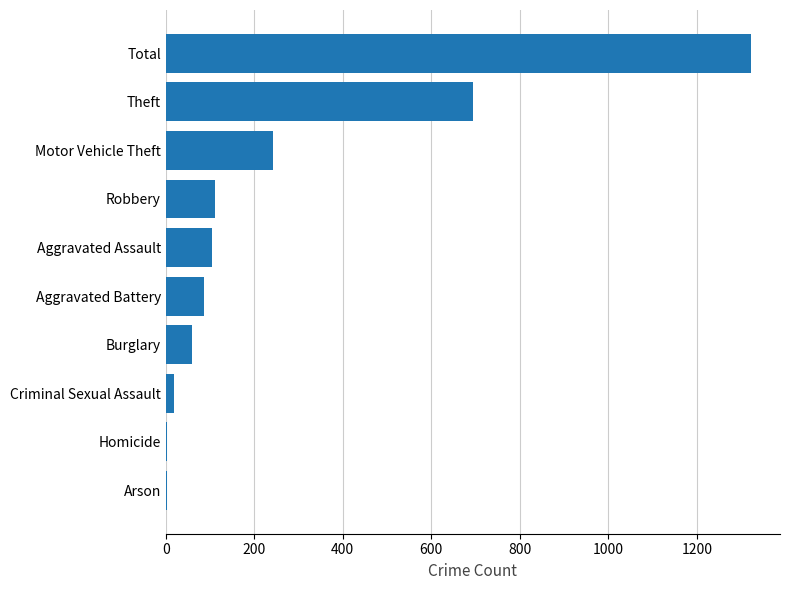

Where is the data nearest to the value 662?

Theft